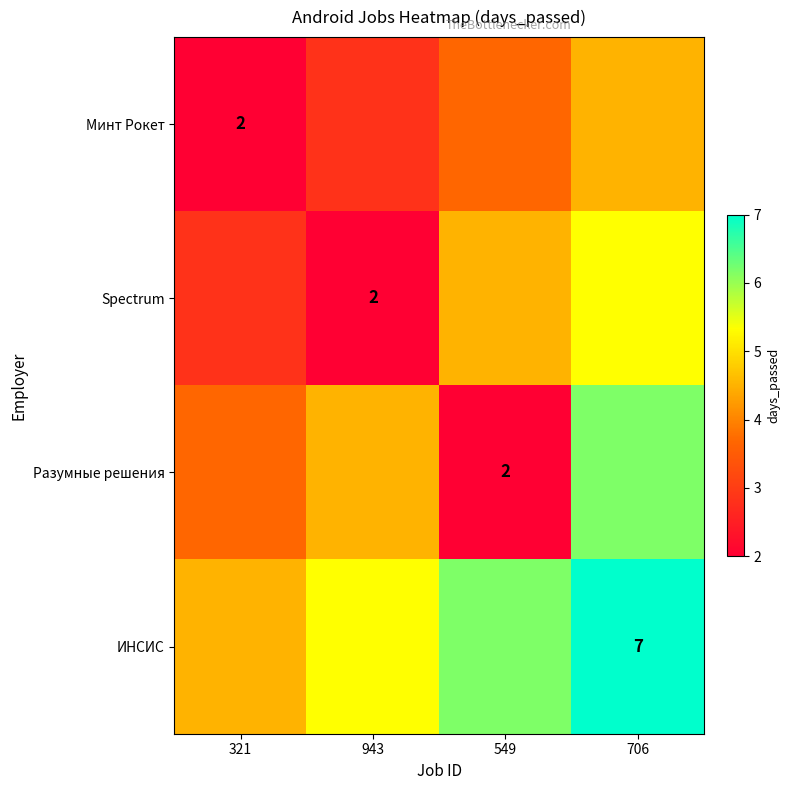

Between 321 and 706, which is larger?

706